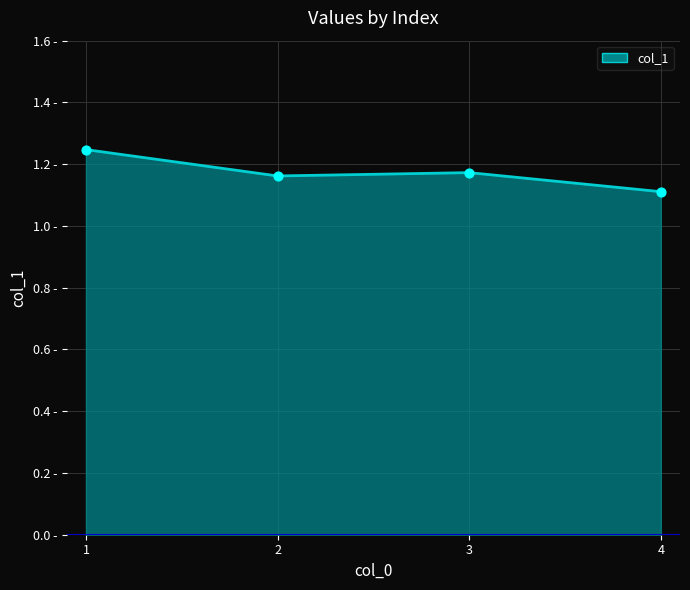

Does the chart have visible grid lines?

Yes